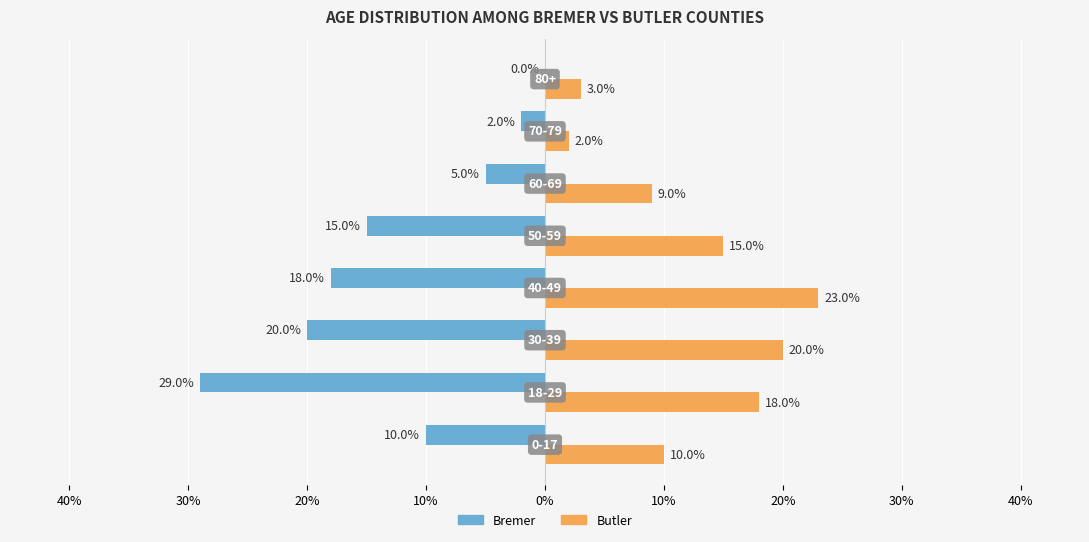

Which series has the largest total across all categories?

Butler